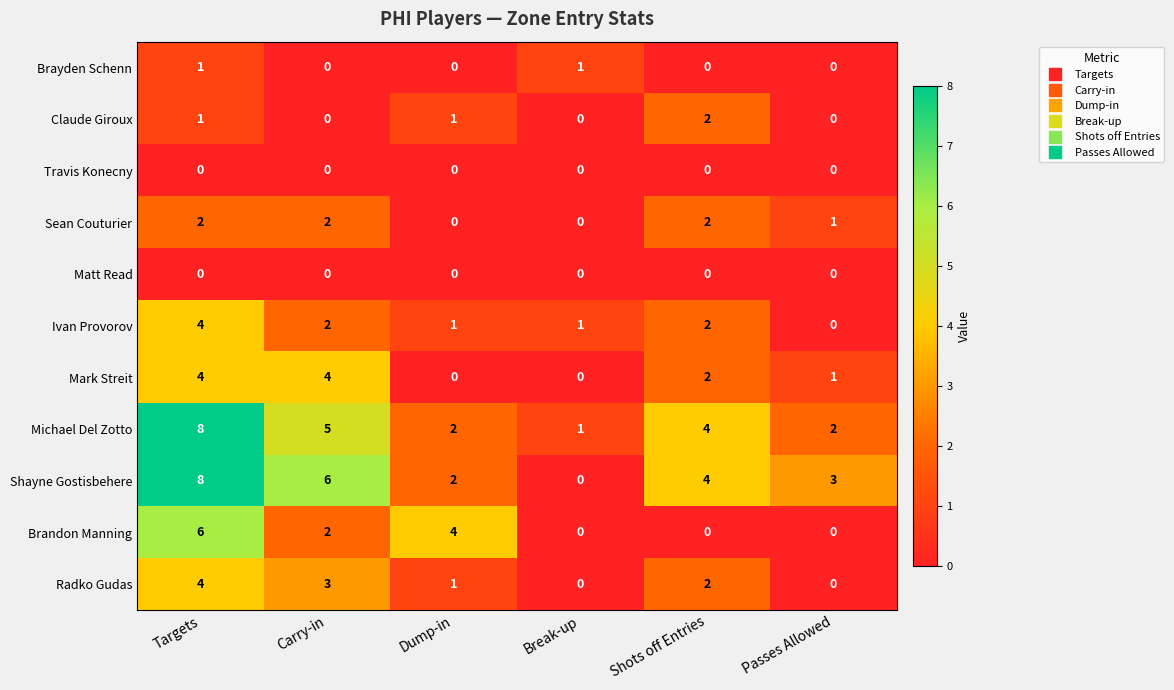

The Ivan Provorov series shows 1 at Break-up. True or false?

True